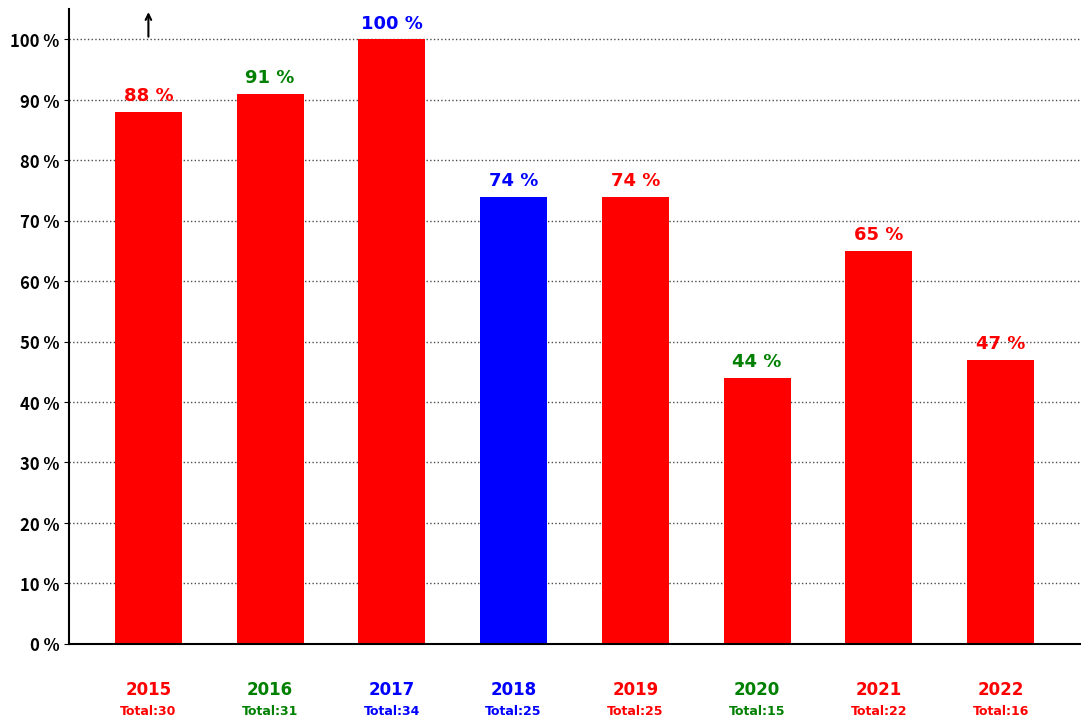

Reading left to right, what are all the values shown in this chart?

88	91	100	74	74	44	65	47